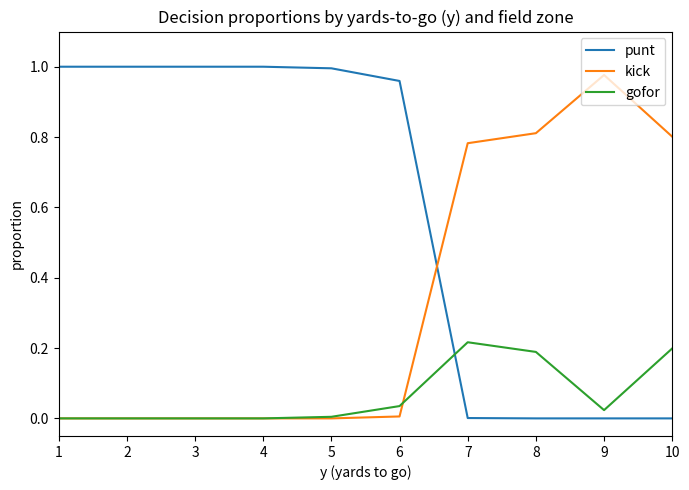

Which series ends up on top after the final intersection of kick and gofor?

kick